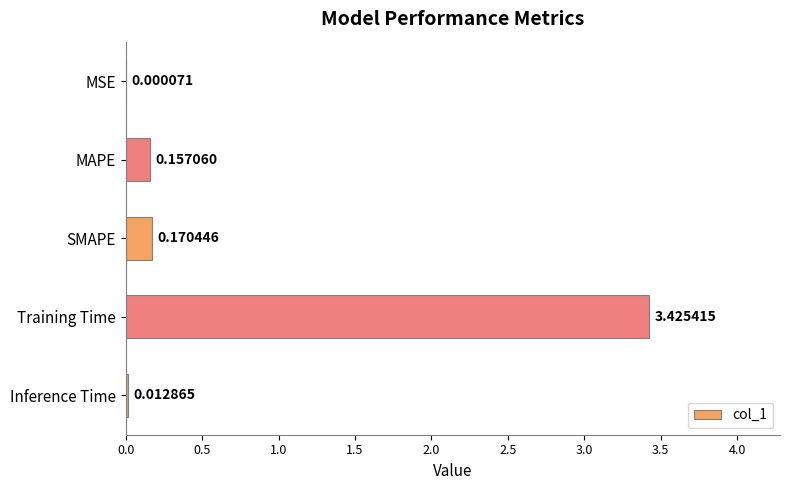

Which category has the highest value across all series?

Training Time